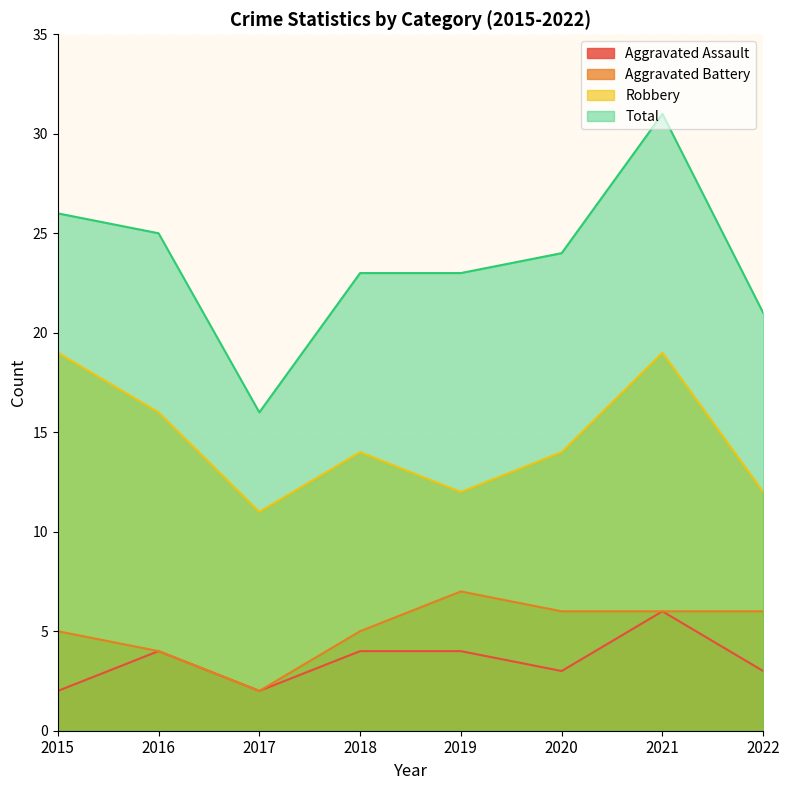

Where does the Aggravated Battery series first go above 6?

2019